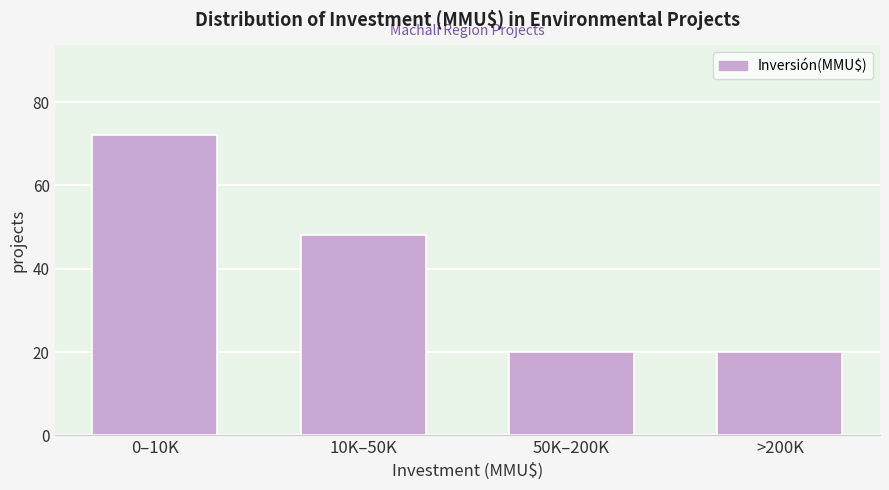

Reading left to right, what are all the values shown in this chart?

0–10K=72	10K–50K=48	50K–200K=20	>200K=20